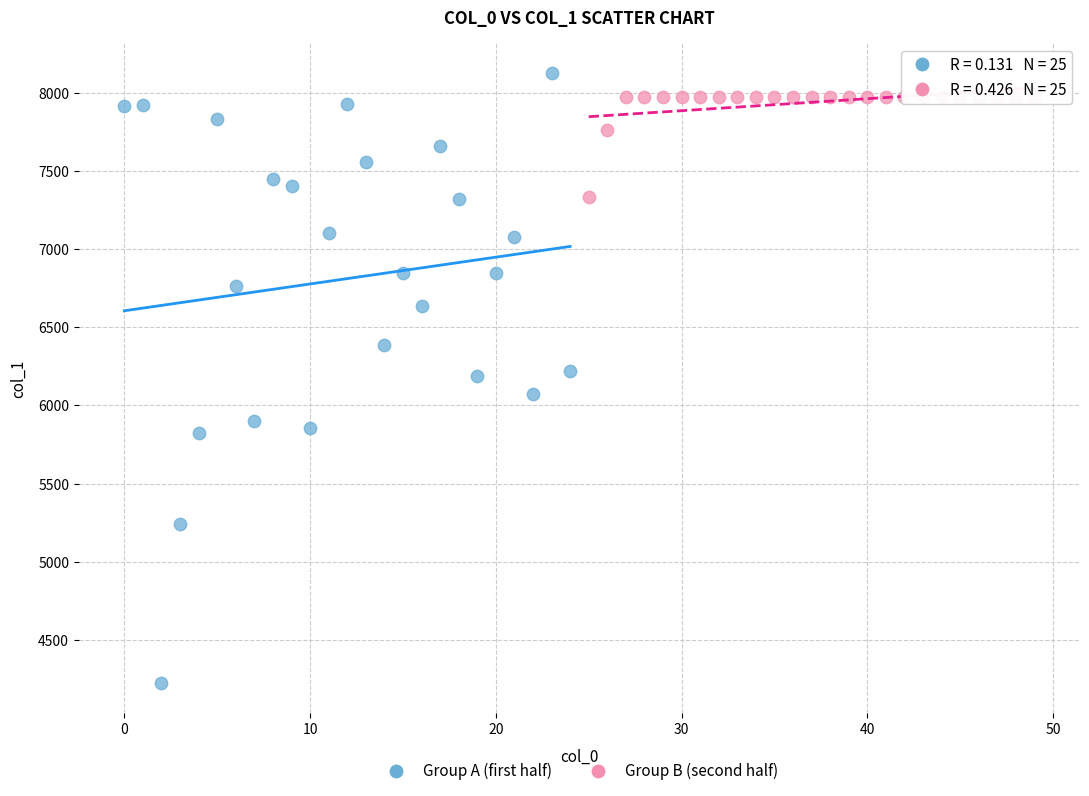

What are all the series names shown in the legend?

Group A (first half), Group B (second half)